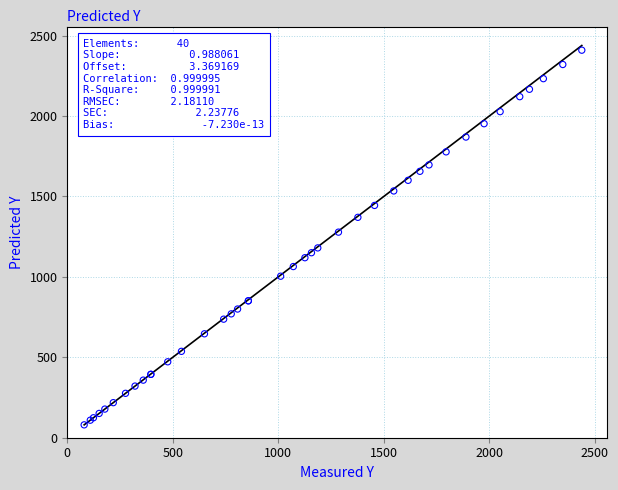

What Y value in the scatter plot is closest to 1244?

1278